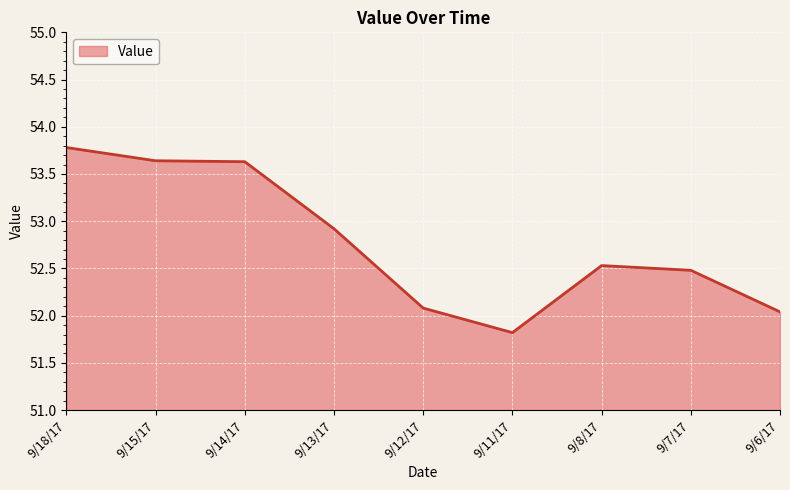

Between 9/12/17 and 9/13/17, which is larger?

9/13/17